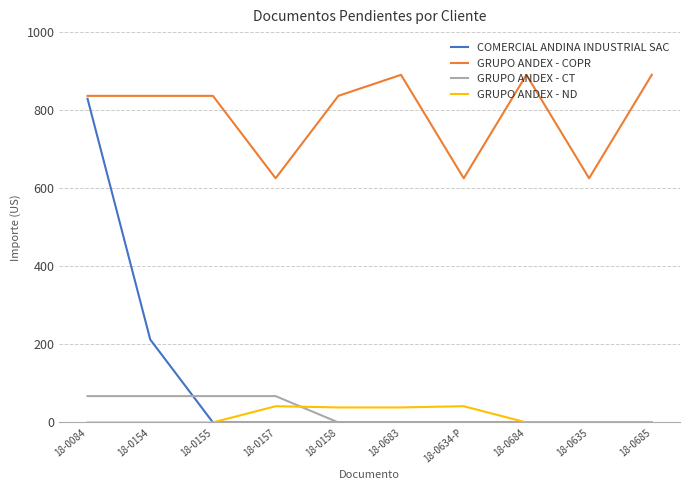

The GRUPO ANDEX - ND series shows 41.6 at 18-0157. True or false?

True